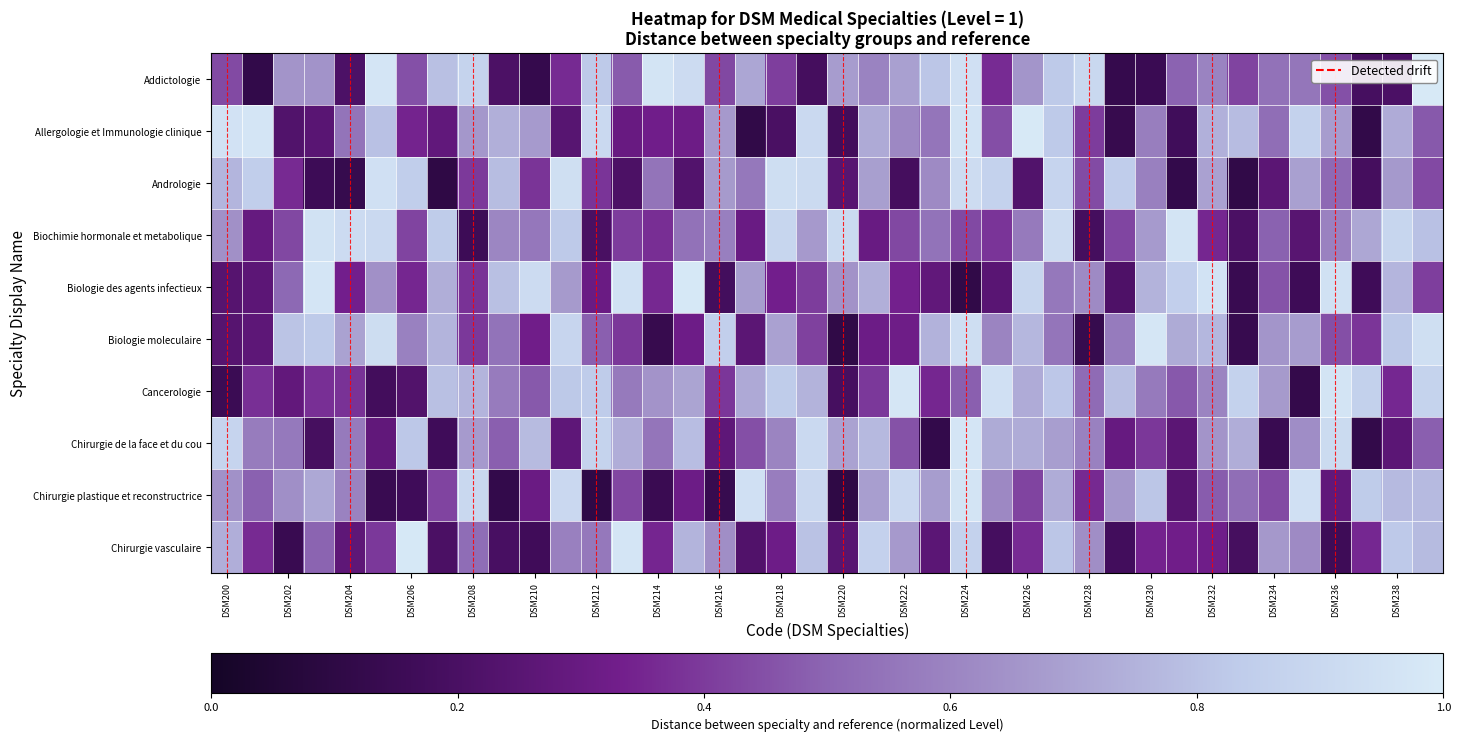

How many categories are shown in the chart?

40